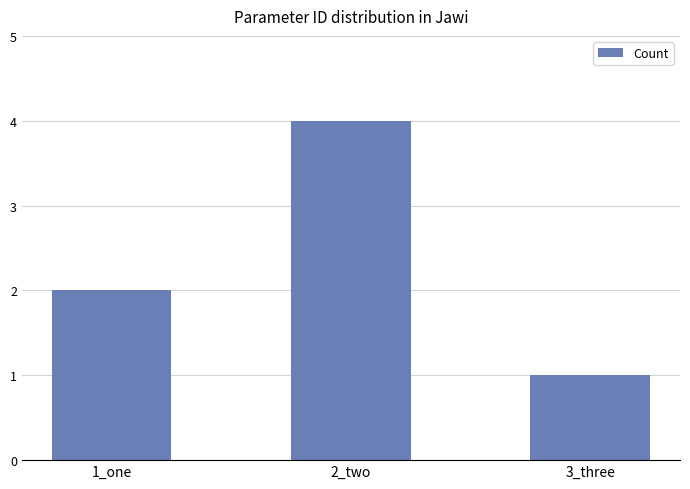

Does the chart contain stacked bars?

No